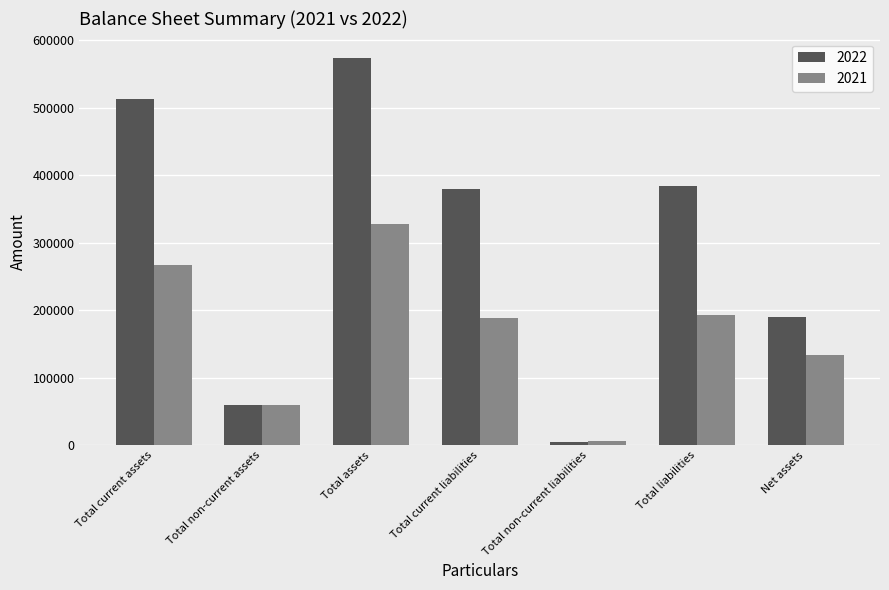

How many categories are shown in the chart?

7